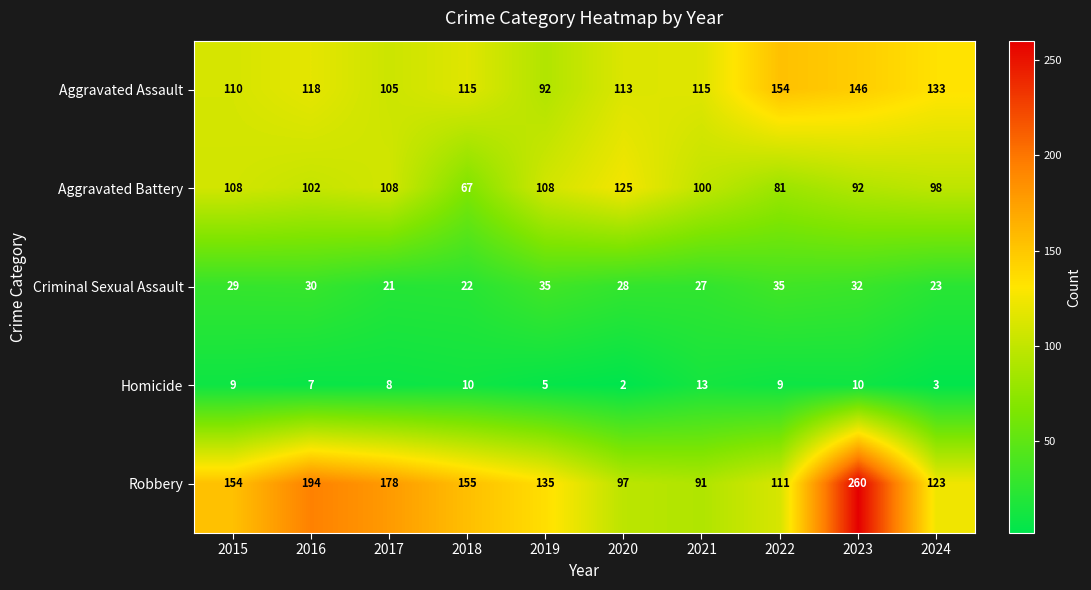

What is the sum of the Aggravated Battery values at 2019 and 2023?

200